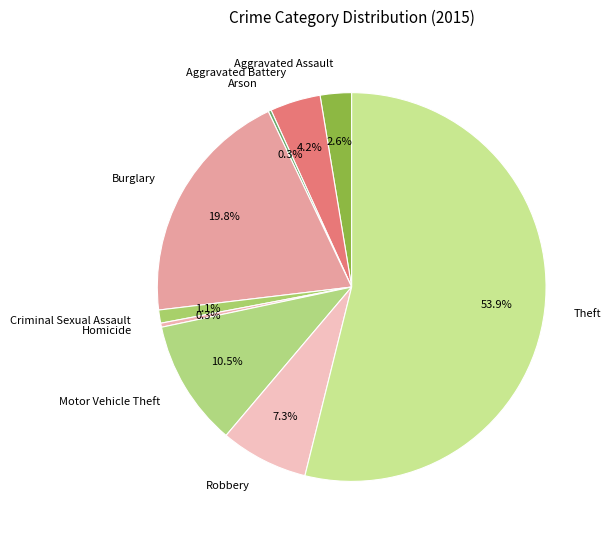

How much of the chart is everything except Burglary?

80.2%